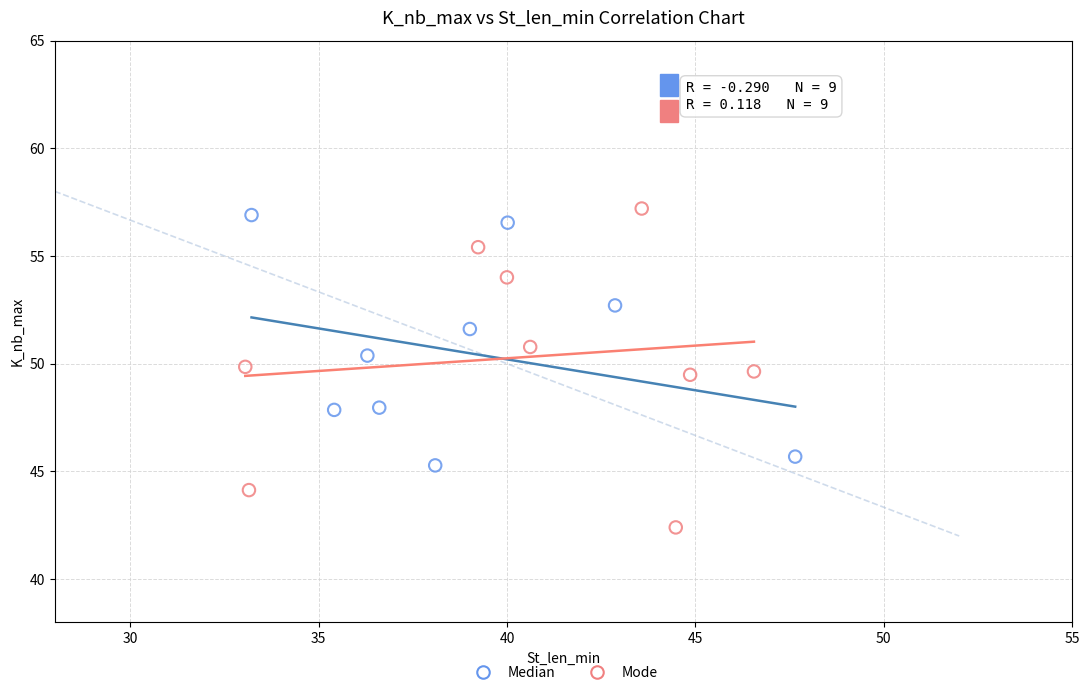

Which series reaches the minimum Y coordinate?

Mode